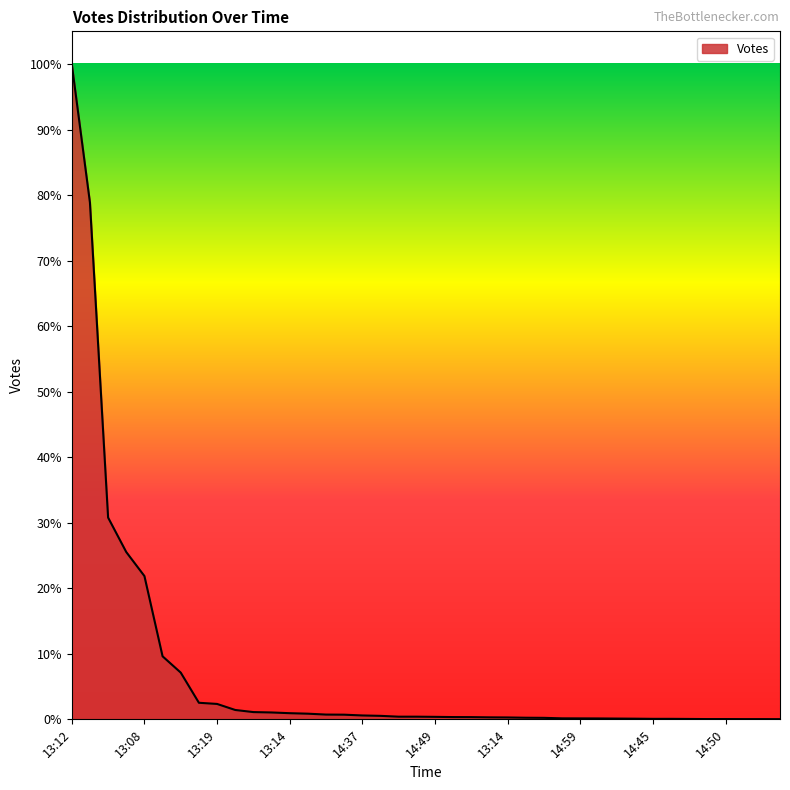

Does the chart display data point markers on the line(s)?

No